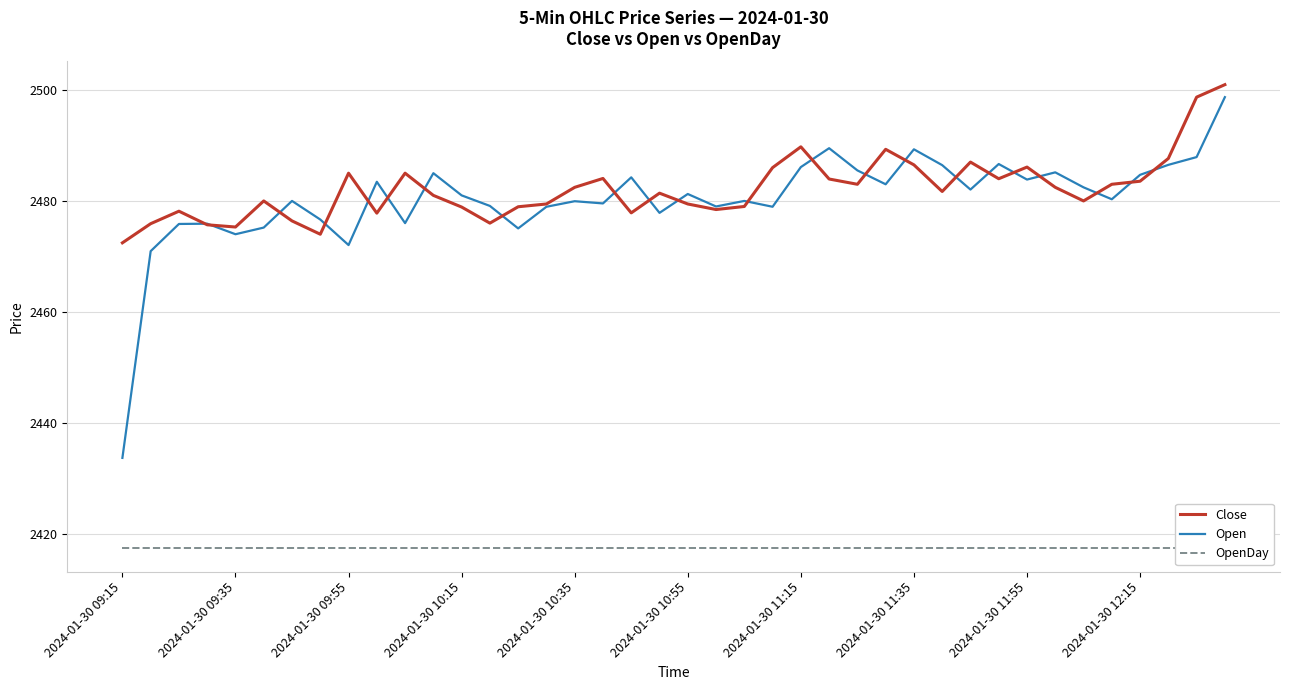

True or false: Open has more than 1 interior local peaks.

True